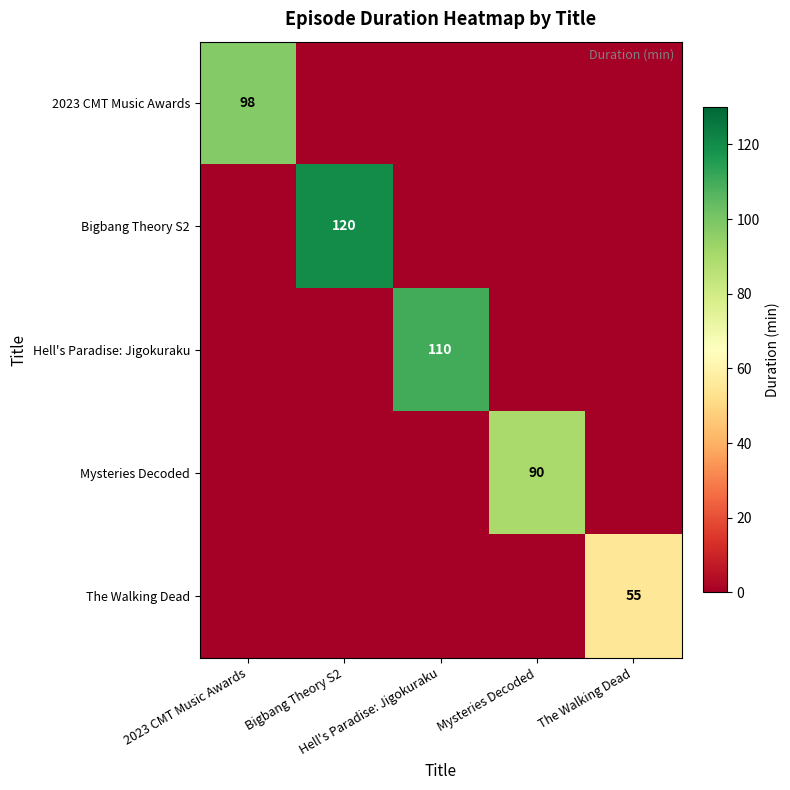

What is the difference between the maximum and minimum values in the 2023 CMT Music Awards series?

98